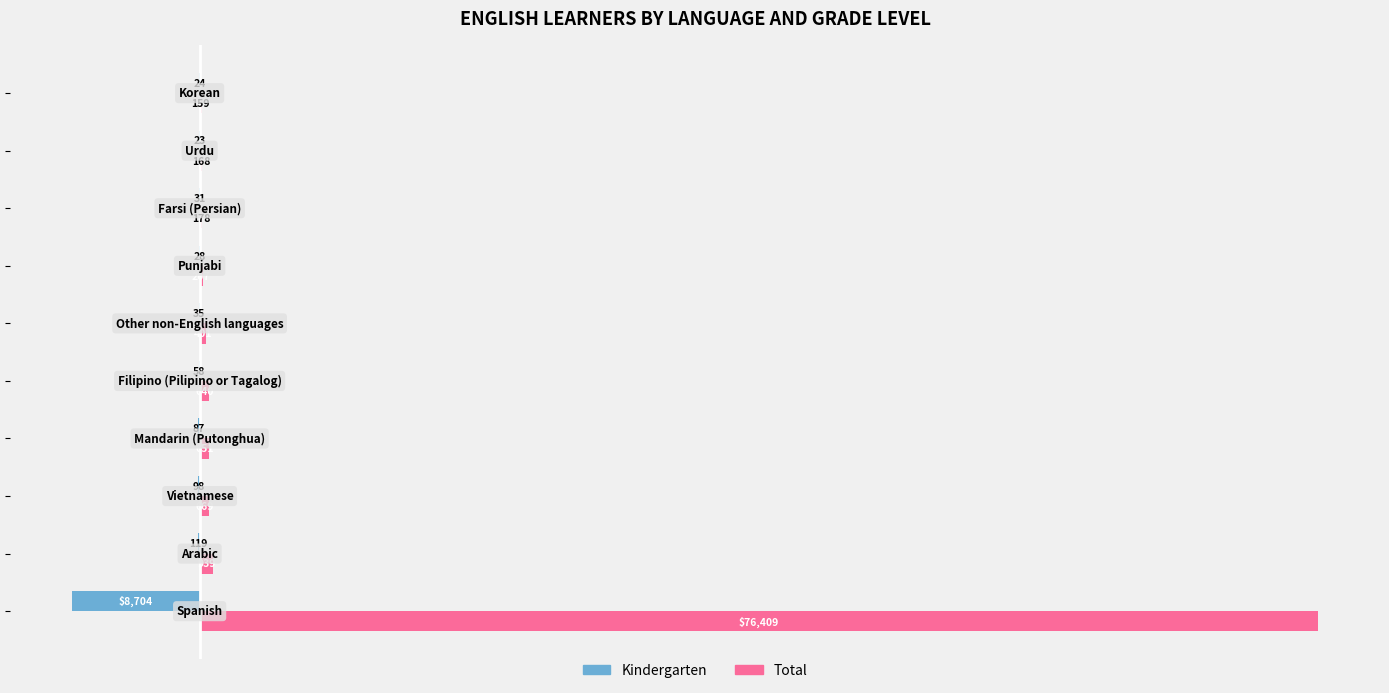

Which series has the largest total across all categories?

Total